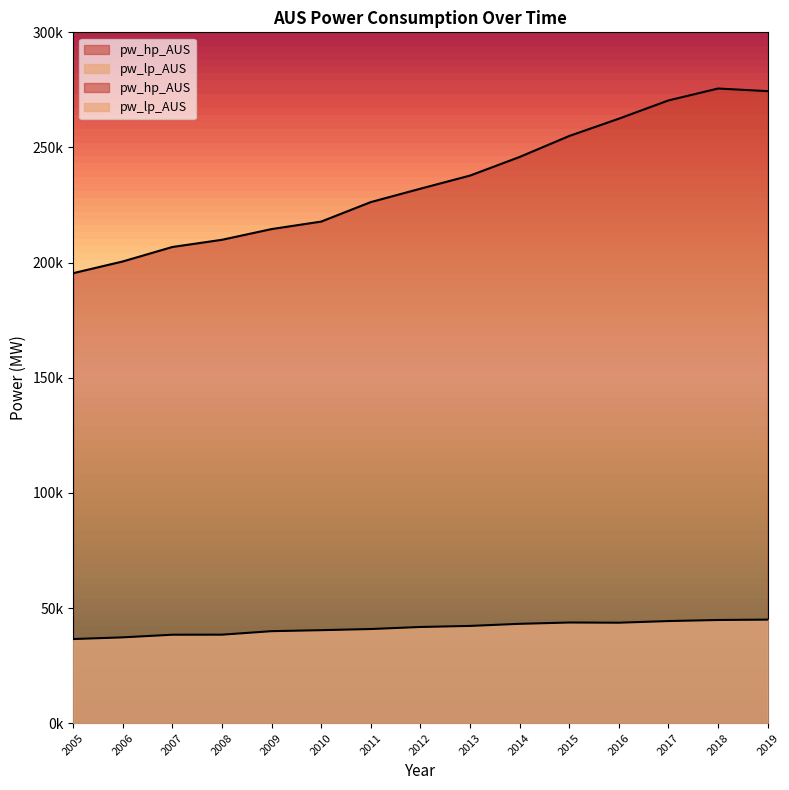

List the series in order of their overall mean, highest first.

pw_hp_AUS, pw_lp_AUS